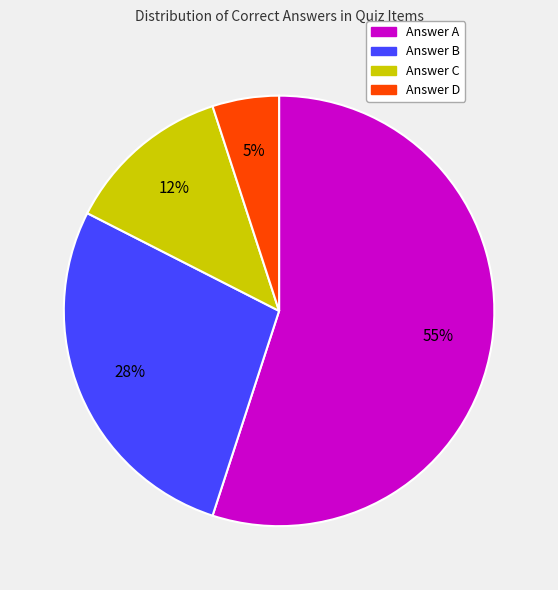

Does any single category account for the majority?

Yes